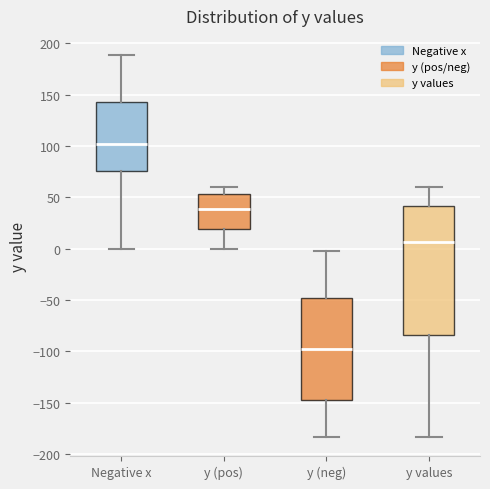

Where does the upper whisker of the box for y (neg) end on the y-axis? The values are not printed on the chart, so give them approximately, as read against the axis.

0